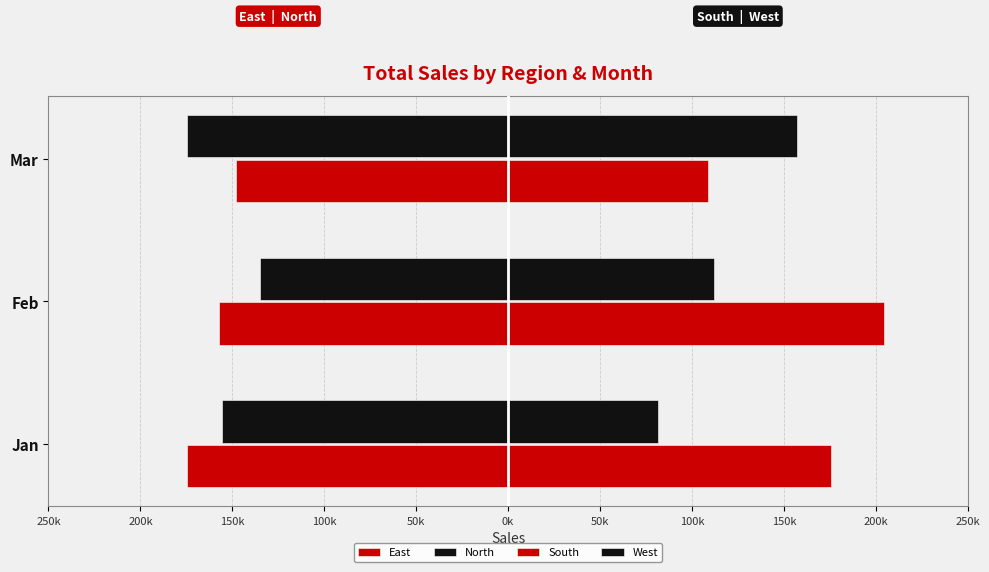

At how many categories does at least one series exceed 125233?

3